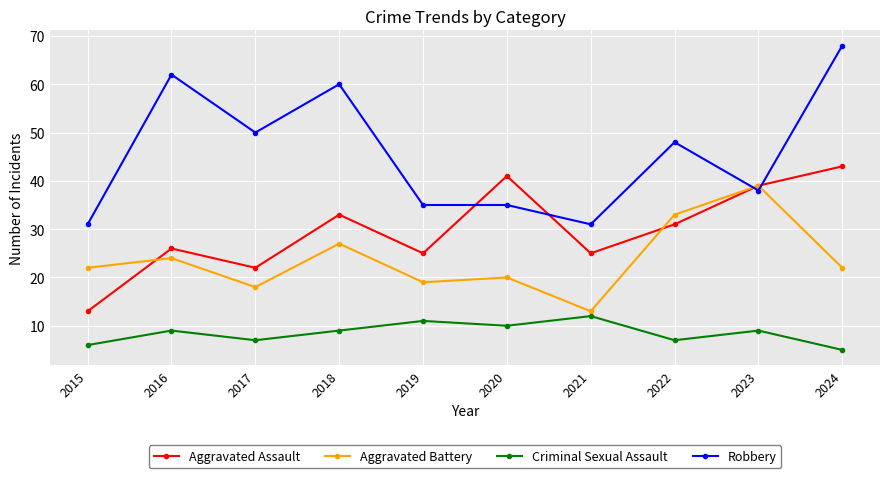

List the series in order of their overall mean, lowest first.

Criminal Sexual Assault, Aggravated Battery, Aggravated Assault, Robbery